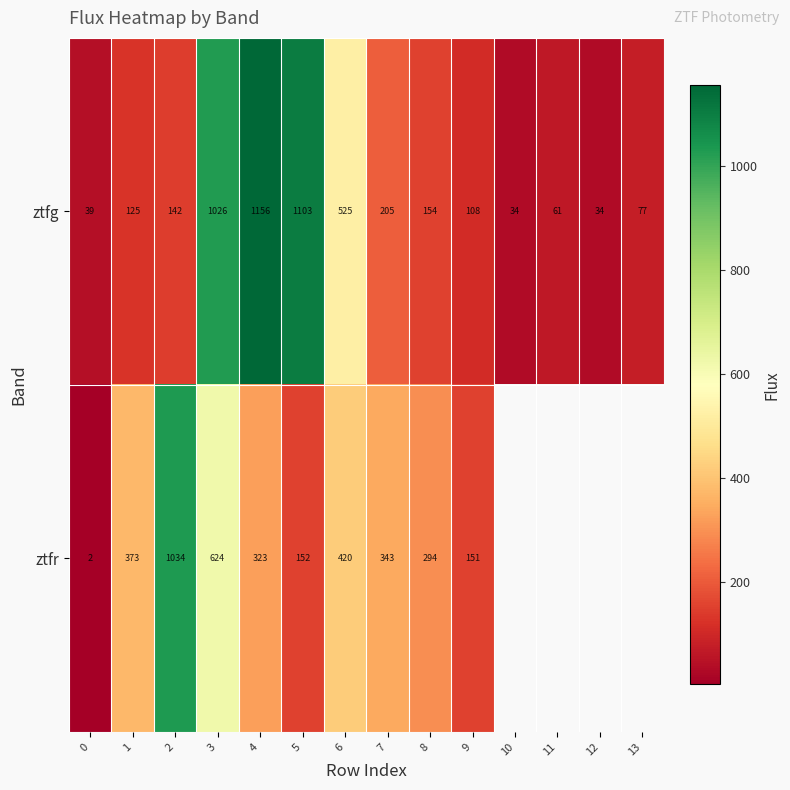

Rank the series at 9 from highest to lowest value.

ztfr, ztfg